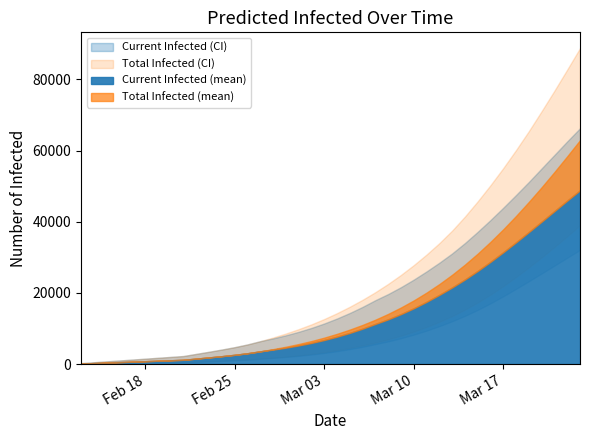

Which series has the largest range (max minus min)?

predicted_total_infected_upper